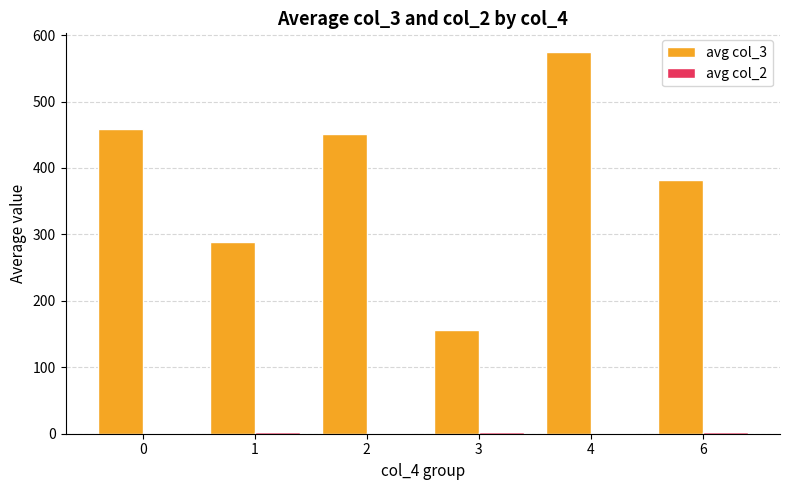

Are the bars grouped side by side (vs. stacked)?

Yes